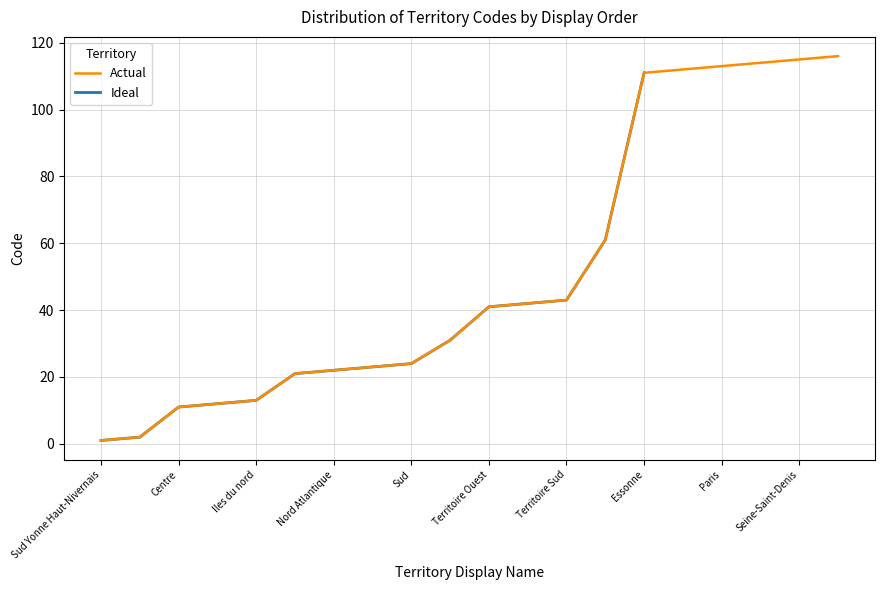

What is the change in value from Territoire Ouest to Val-de-Marne?

+75